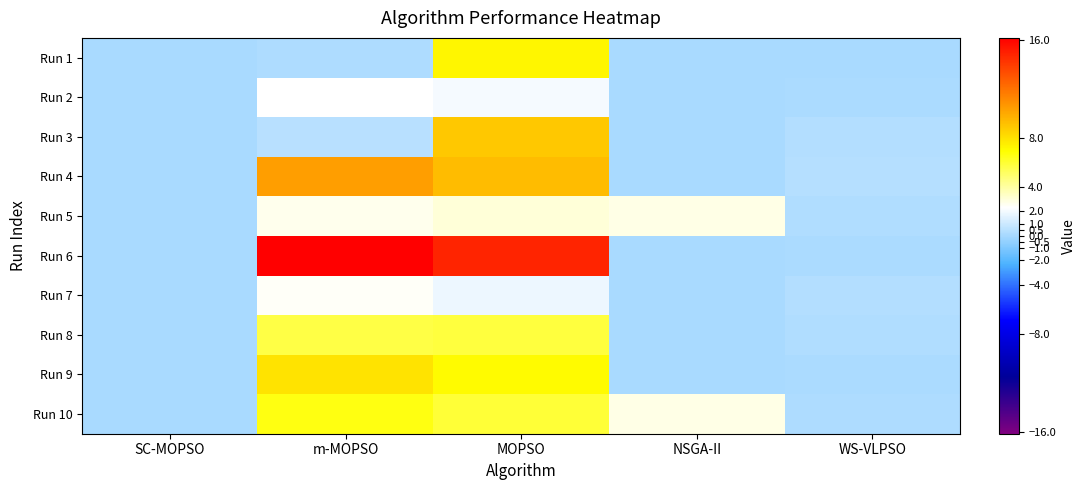

What is the total value across all series at m-MOPSO?

54.8